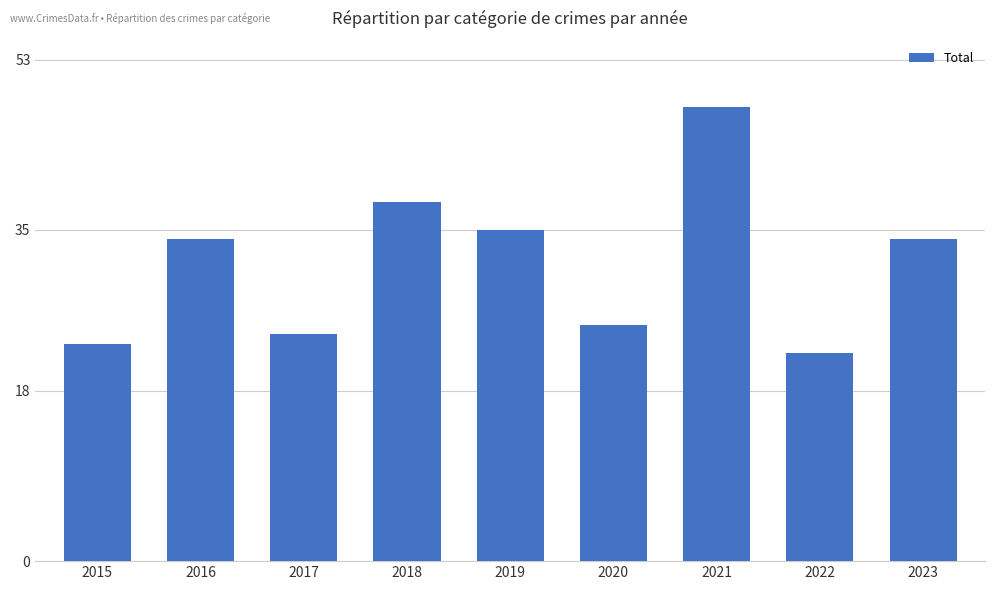

What is the value of the 3rd bar from the left?

24